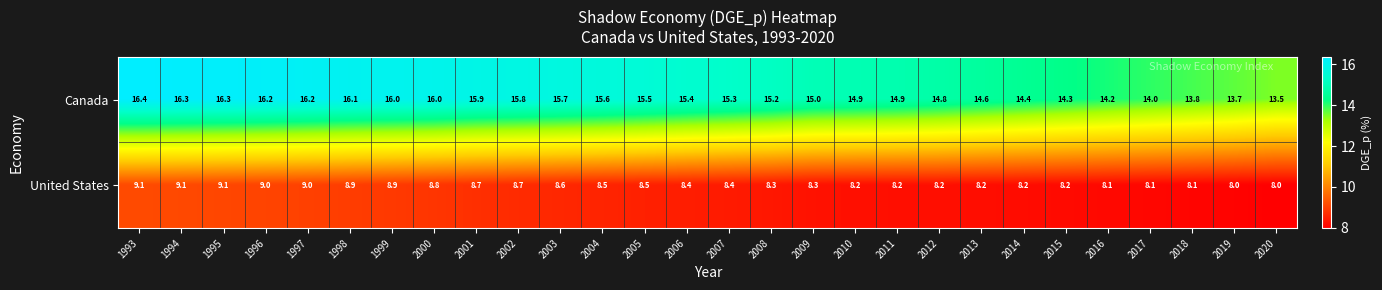

At which category is the sum across all series the highest?

1993